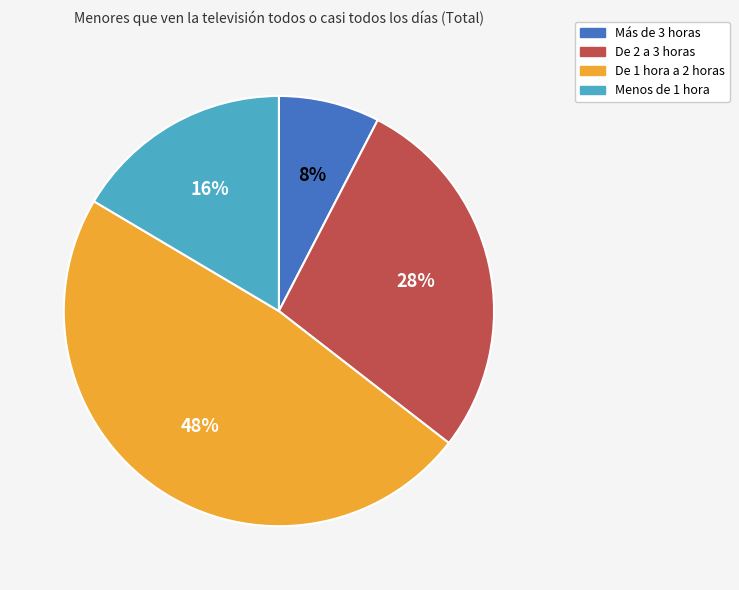

Combined, do Menos de 1 hora and De 2 a 3 horas account for over 50%?

No